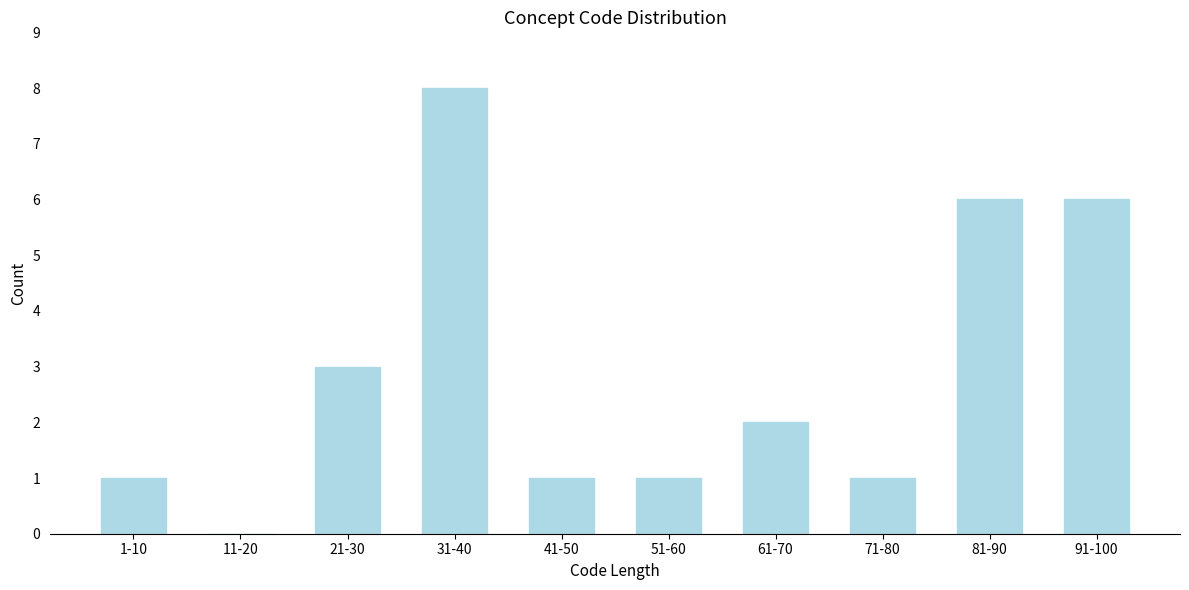

Reading left to right, transcribe all the data shown in this chart.

1-10=1	11-20=0	21-30=3	31-40=8	41-50=1	51-60=1	61-70=2	71-80=1	81-90=6	91-100=6